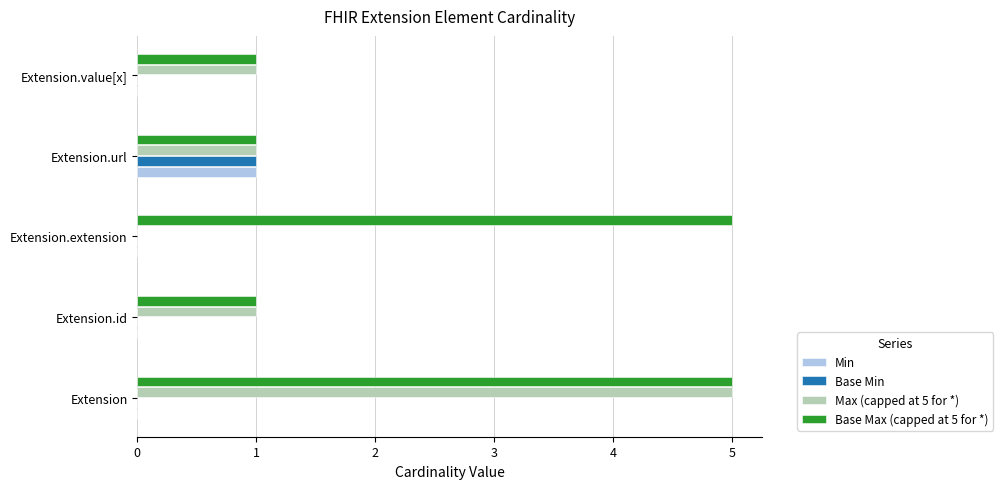

The Base Min series shows 0 at Extension.extension. True or false?

True